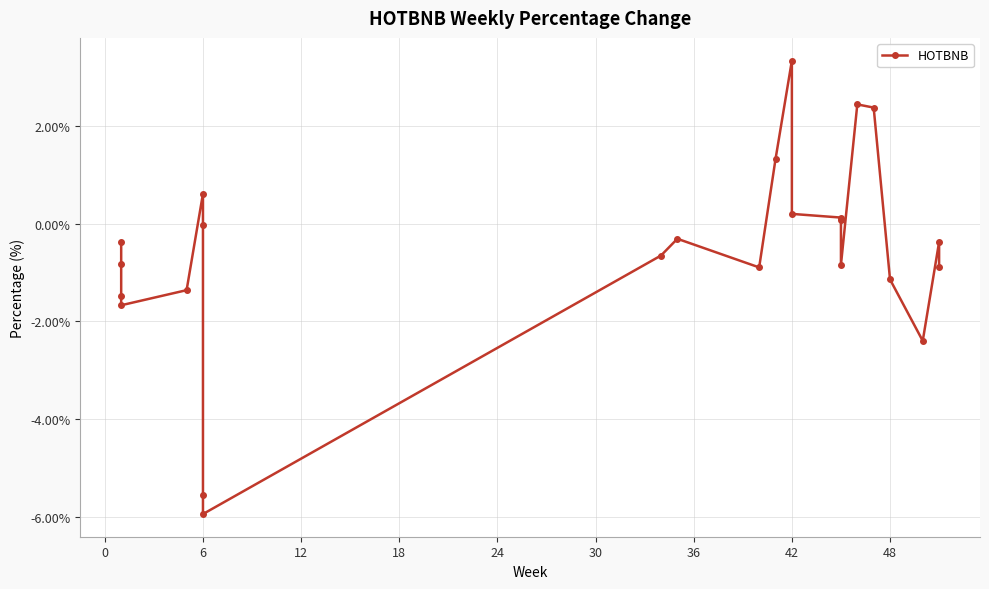

The value at 13 is 5.8. True or false?

False